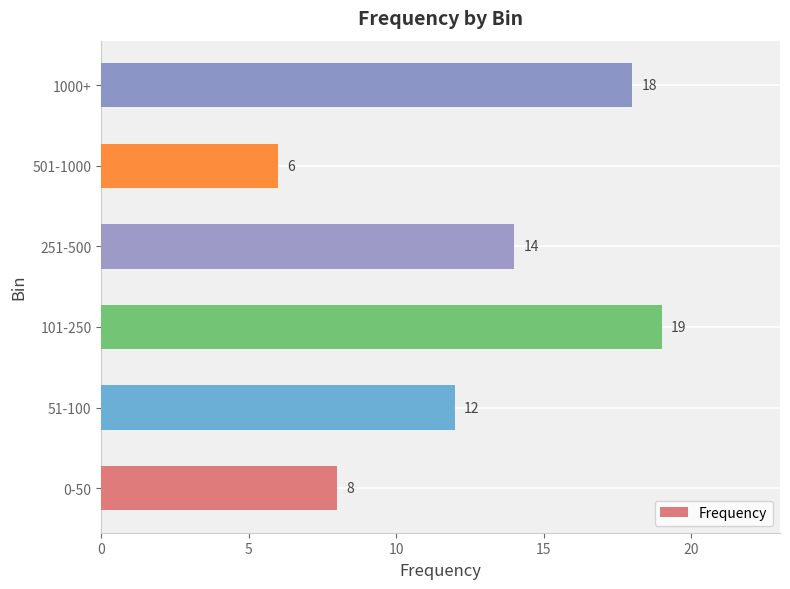

Reading top to bottom, transcribe all the data shown in this chart.

1000+=18	501-1000=6	251-500=14	101-250=19	51-100=12	0-50=8